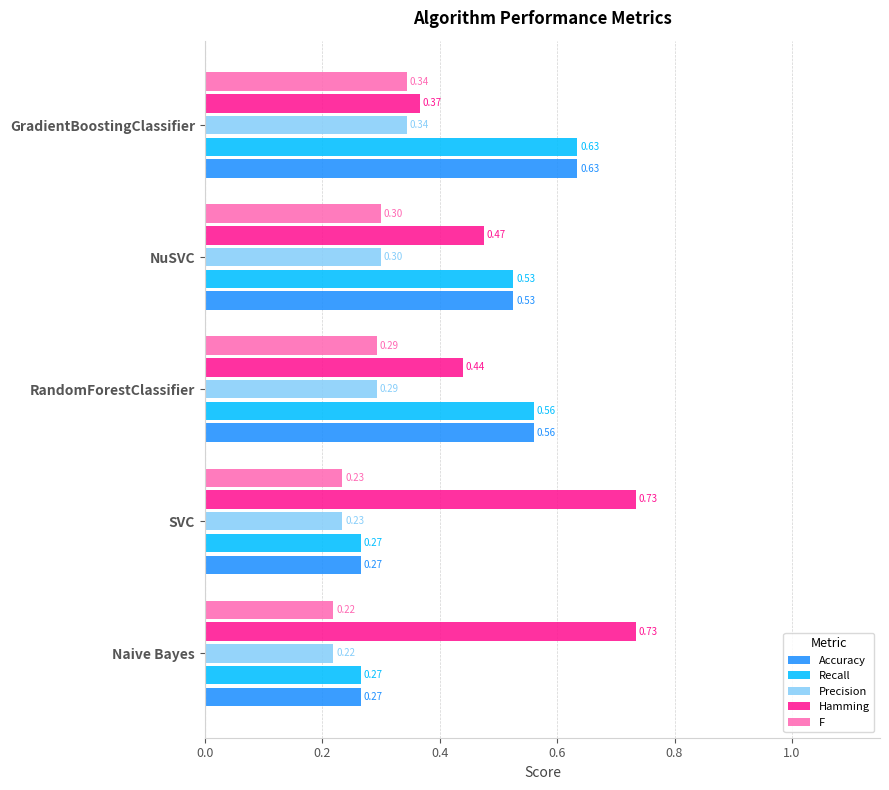

Which category has the lowest value across all series?

Naive Bayes